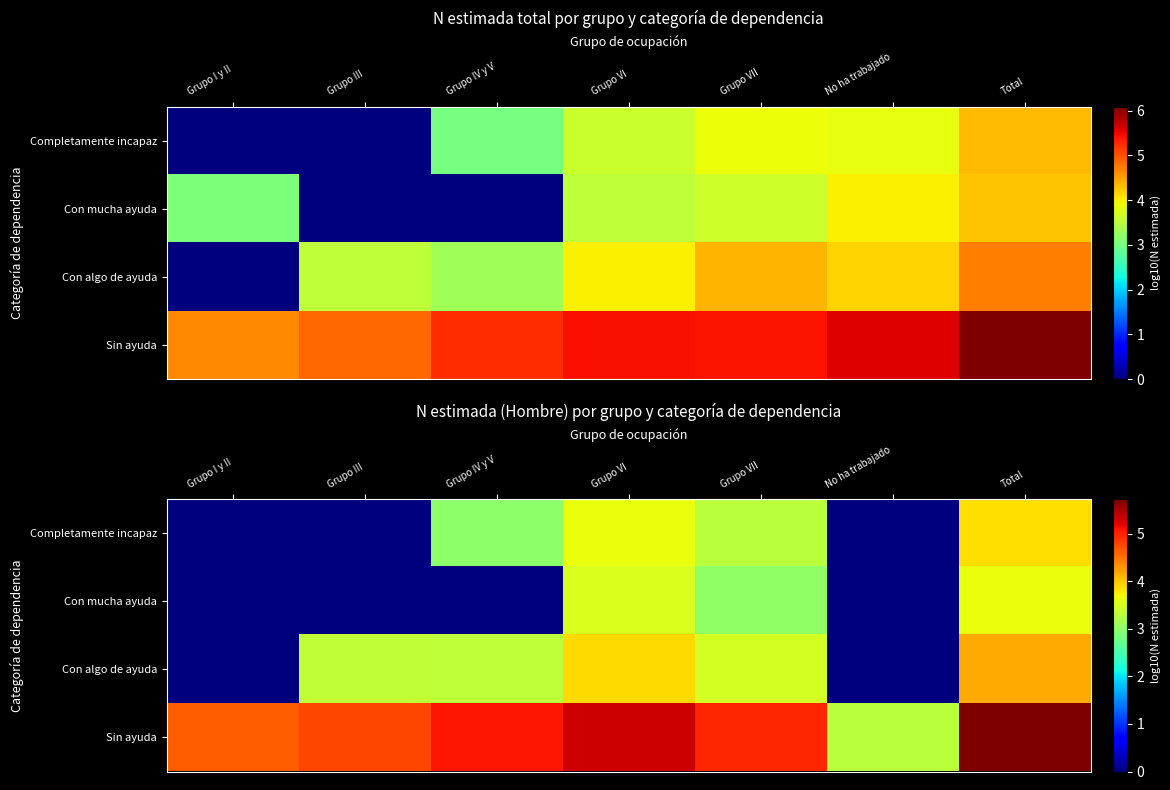

The Con mucha ayuda series shows 3.5 at Grupo VI. True or false?

True